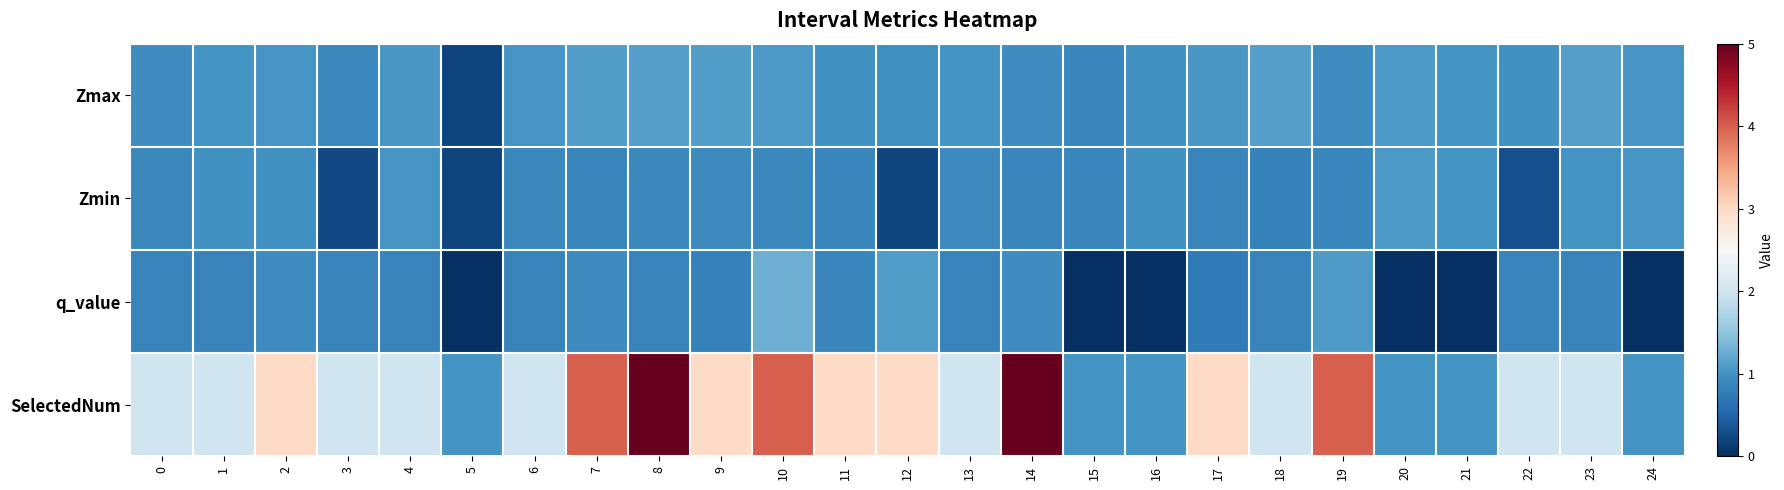

Which series has the largest total across all categories?

SelectedNum